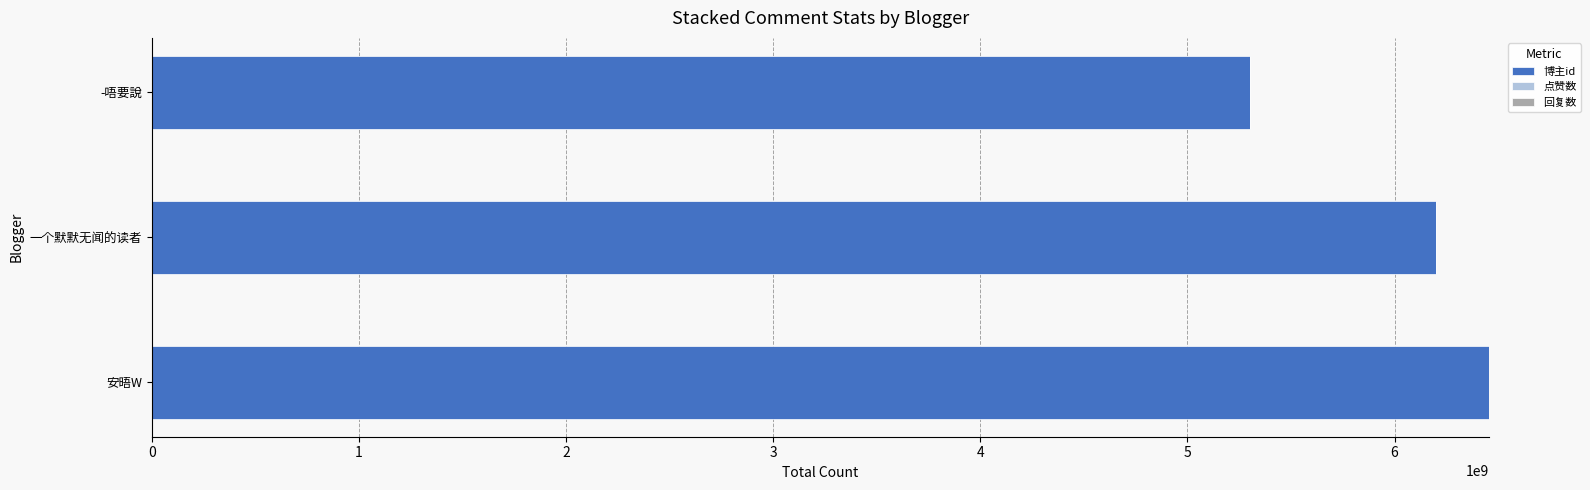

The value at -唔要說 is 8712540521. True or false?

False